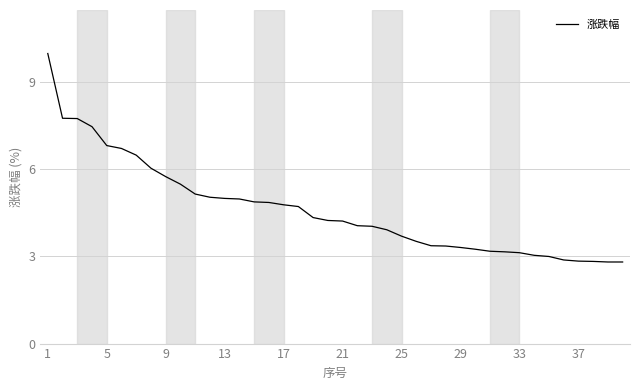

What is the minimum value shown in the chart?

2.8